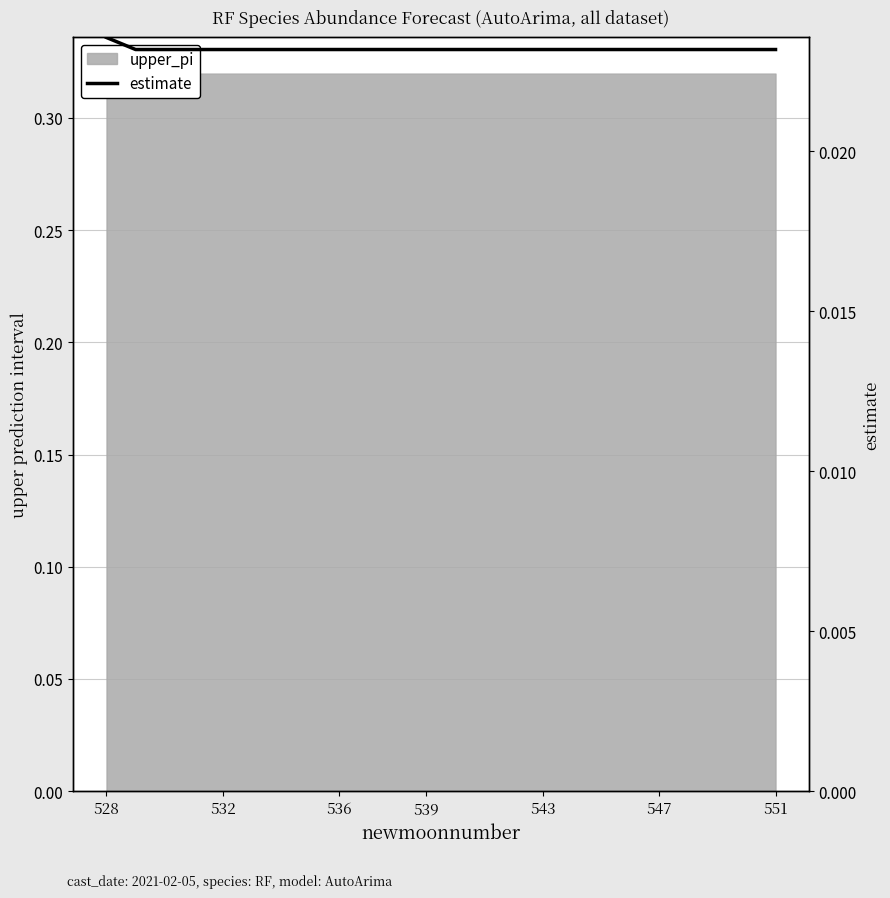

How many values are between 0 and 1?

24